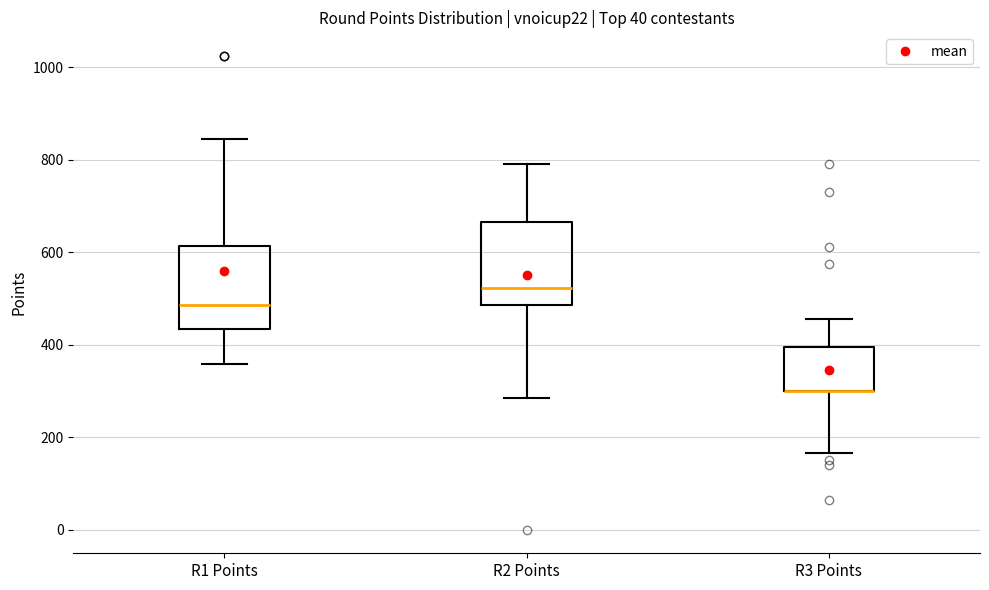

Where is the upper edge of the box for R2 Points on the y-axis? The values are not printed on the chart, so give them approximately, as read against the axis.

660